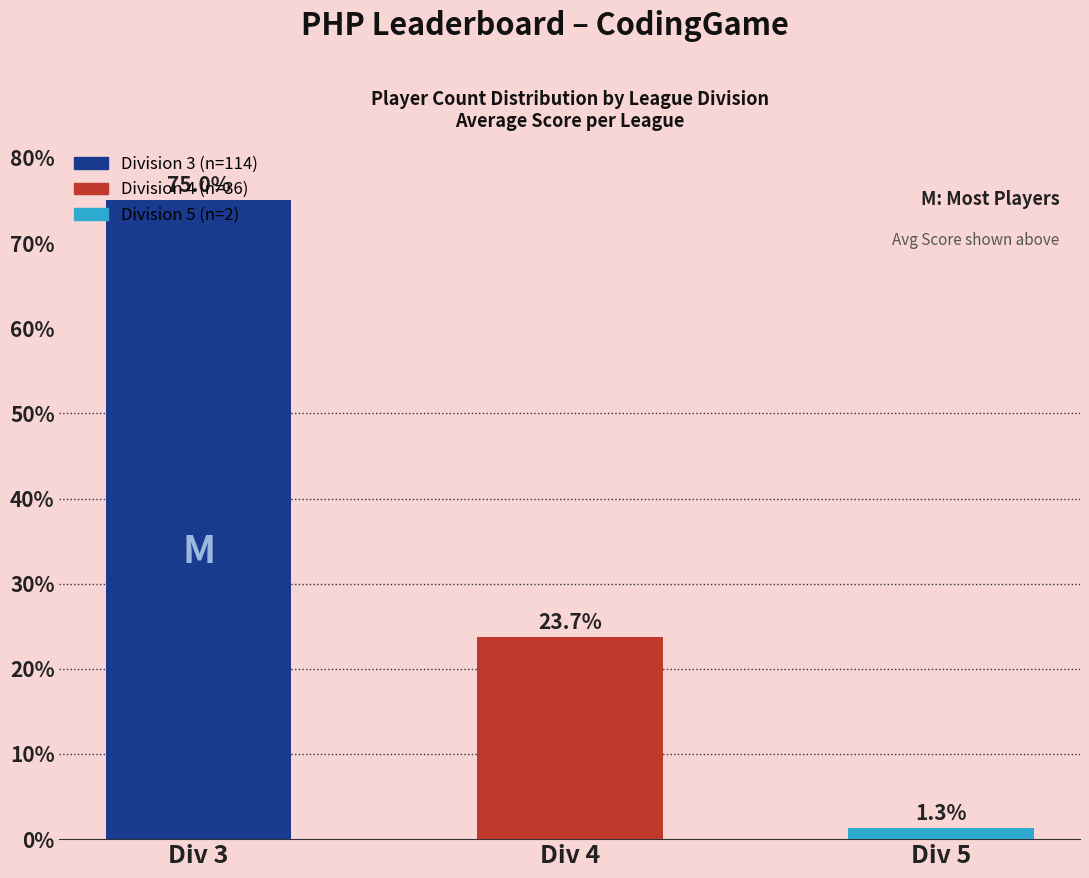

What is the change in value from Div 3 to Div 4?

-51.3